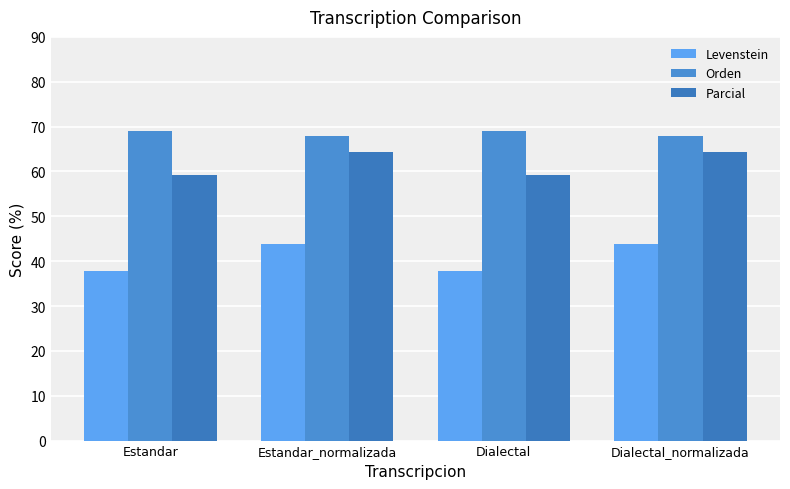

Rank the series by their average value, from lowest to highest.

Levenstein, Parcial, Orden